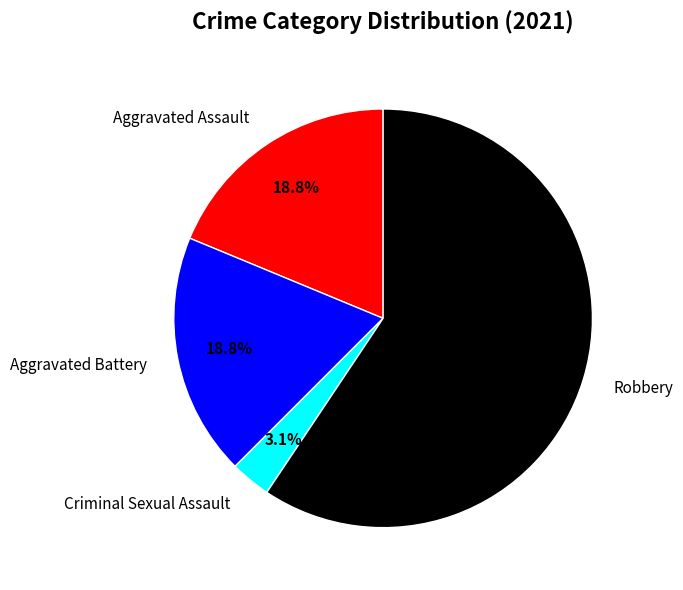

To the nearest percent, what is the average slice percentage?

25%